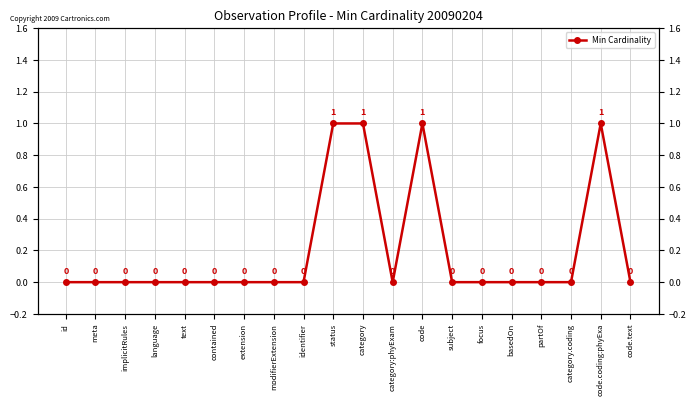

Where is the first local minimum?

category:phyExam